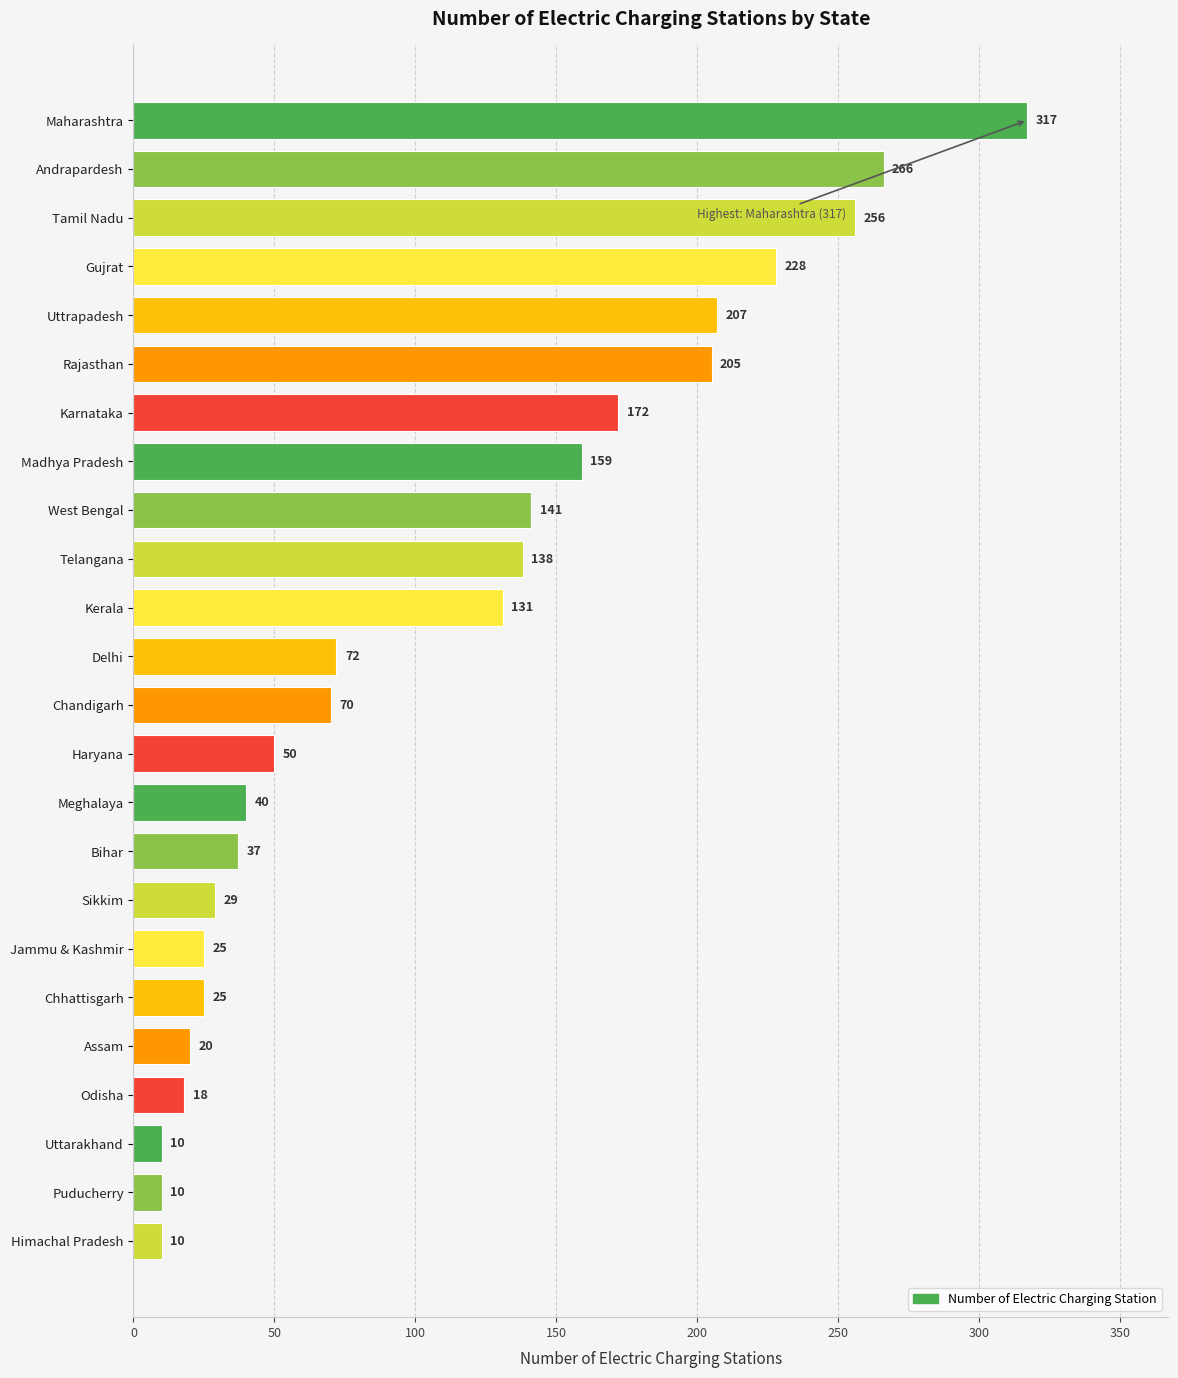

What is the greatest value displayed?

317